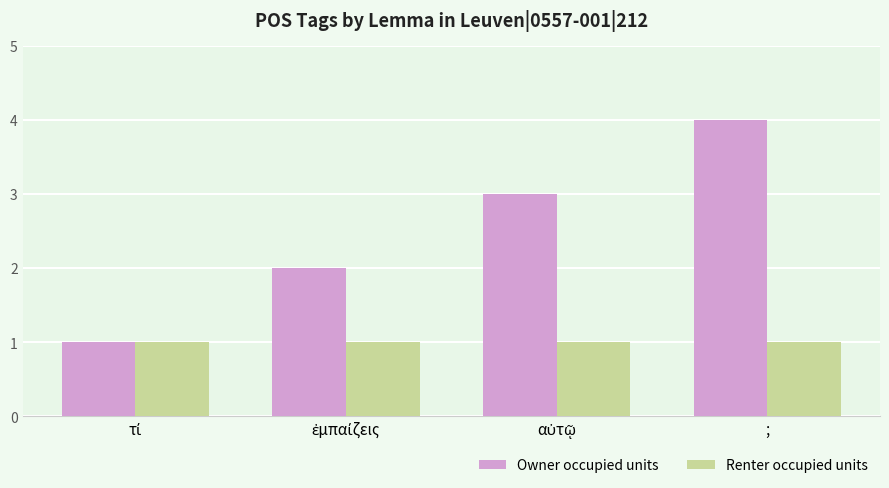

Which series has the widest spread of values?

Owner occupied units